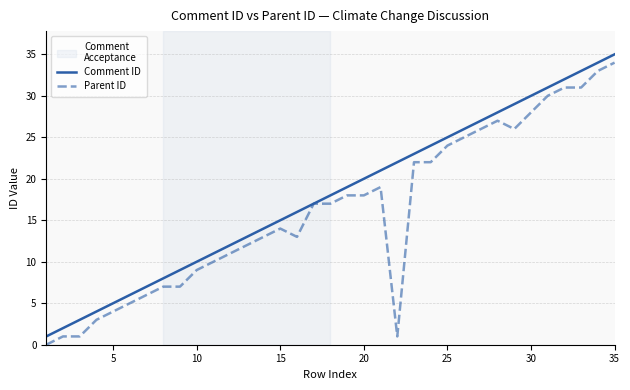

Which series has the largest total across all categories?

Comment ID